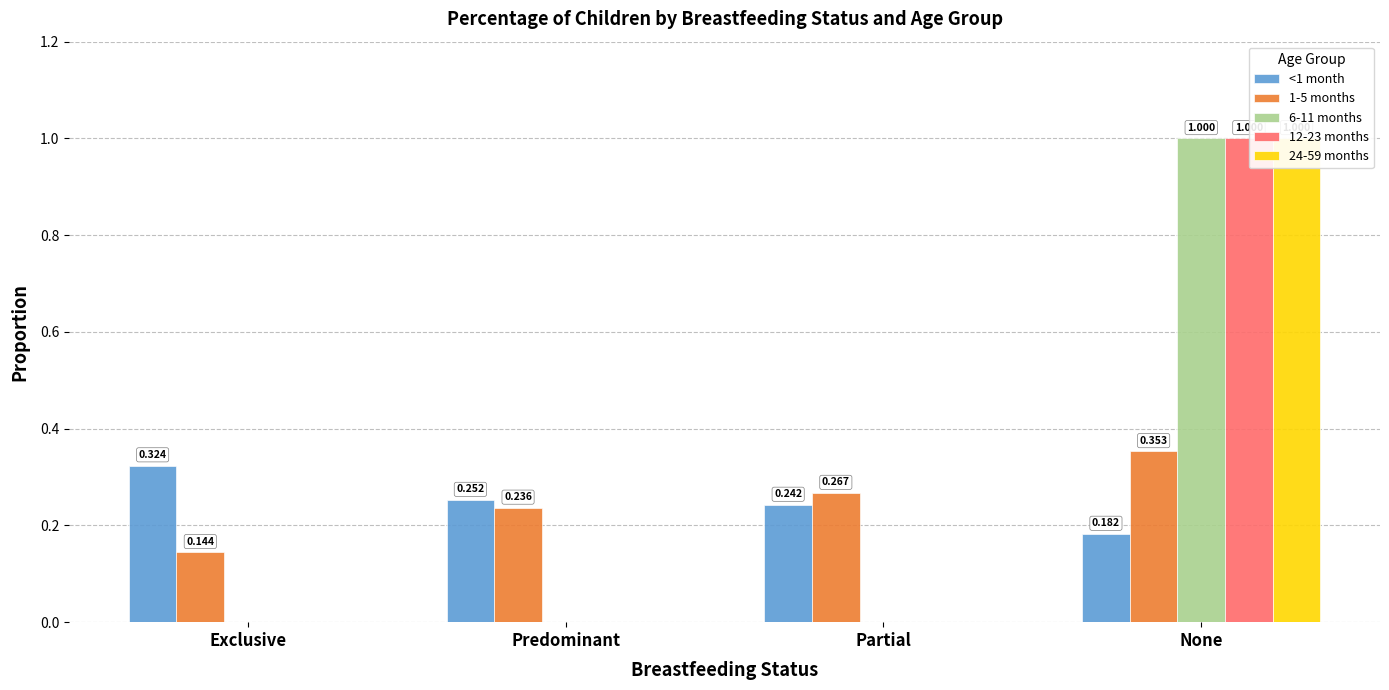

Between Partial and None, which is larger?

Partial